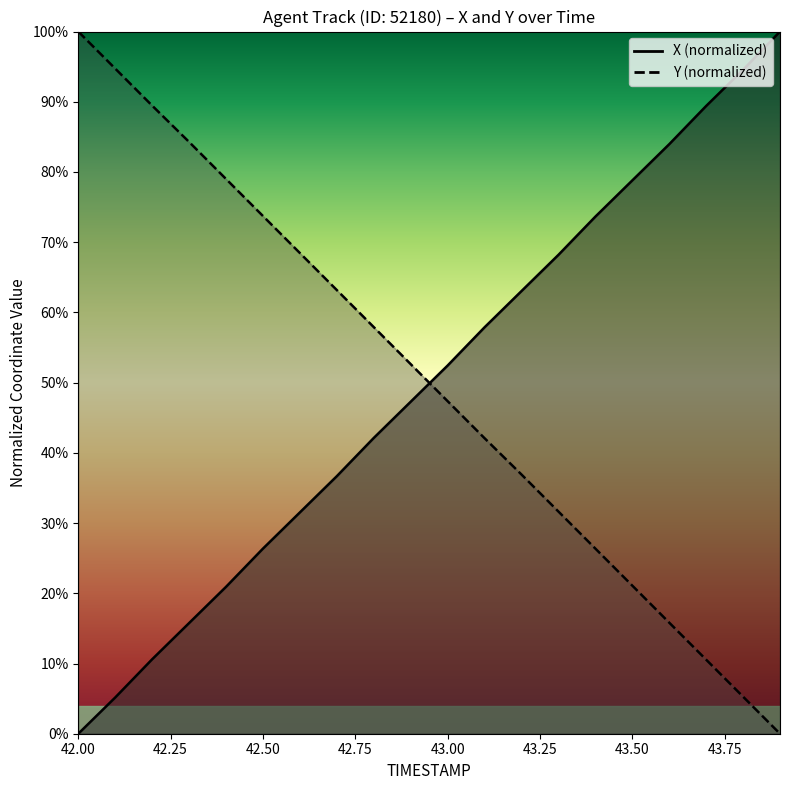

Is the value of Y at 42.2 greater than the value of X at 42.9?

Yes